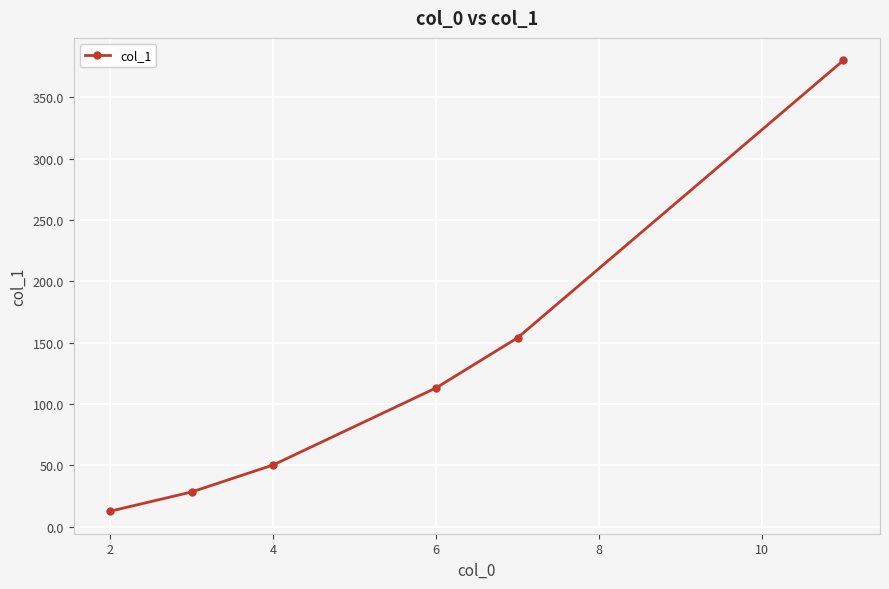

What is the value of the 6th point from the left?

380.1